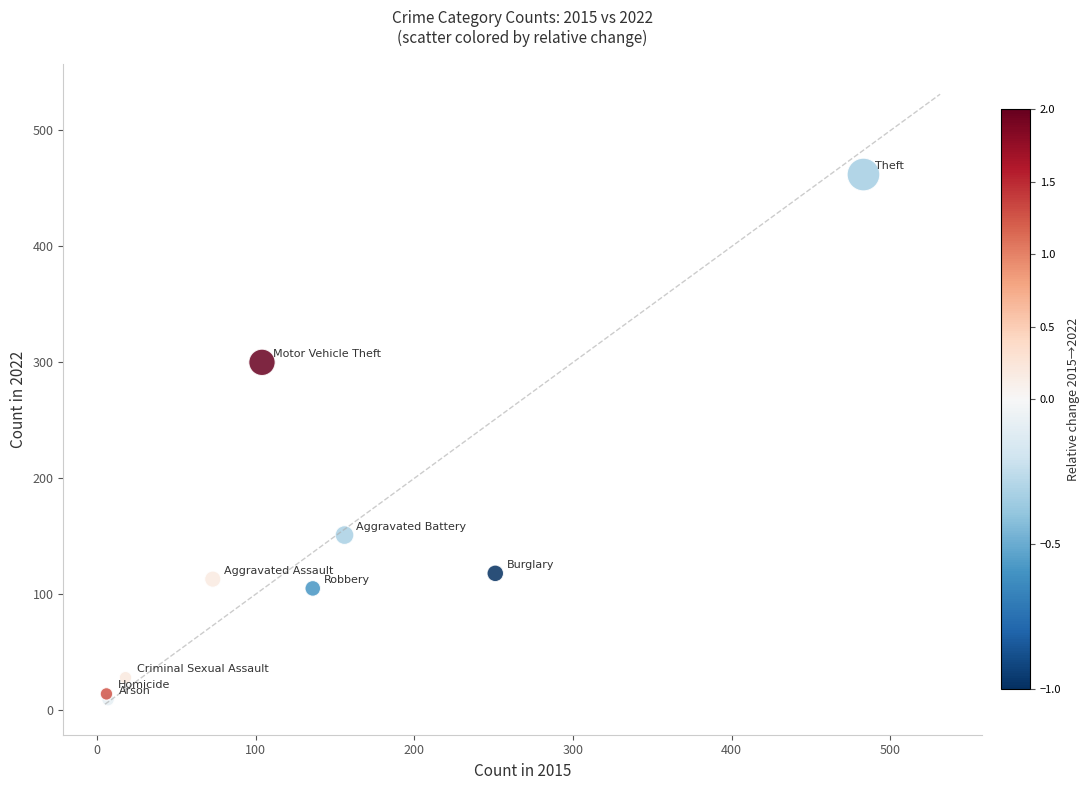

What Y value in the scatter plot is closest to 235?

300